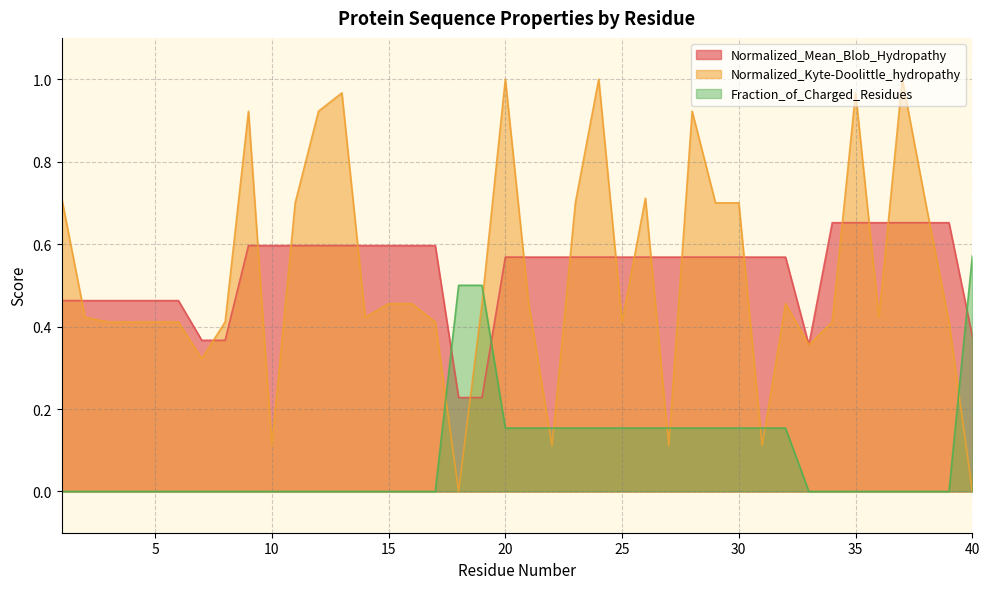

The Normalized_Kyte-Doolittle_hydropathy series shows 0.4 at 14. True or false?

True